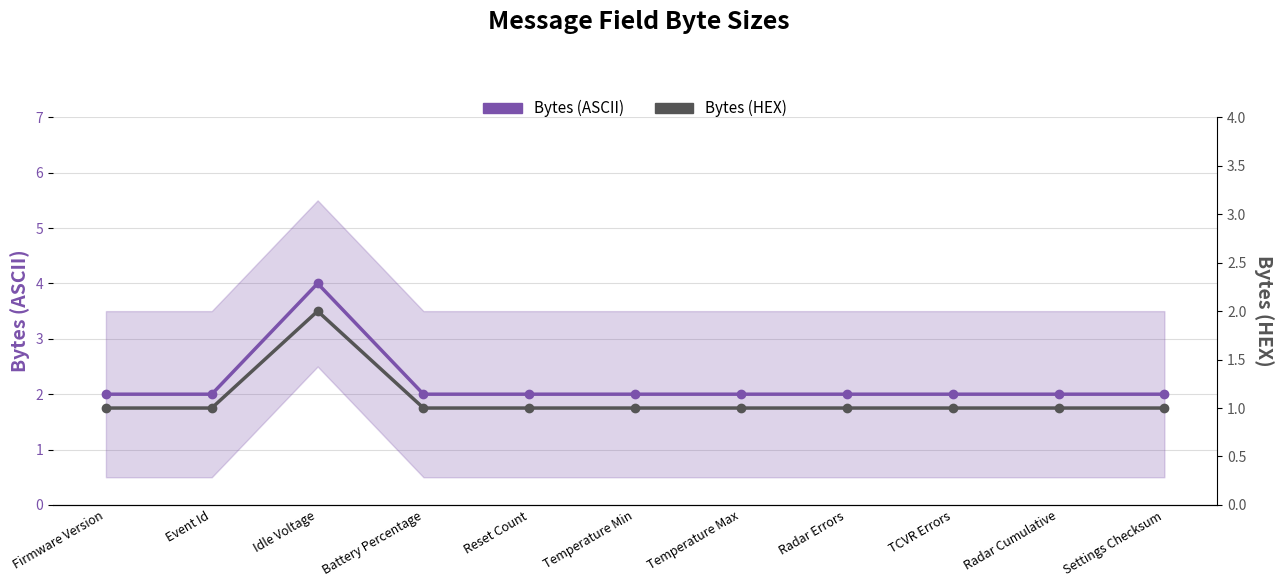

True or false: Bytes (ASCII) and Bytes (HEX) intersect in this chart.

False